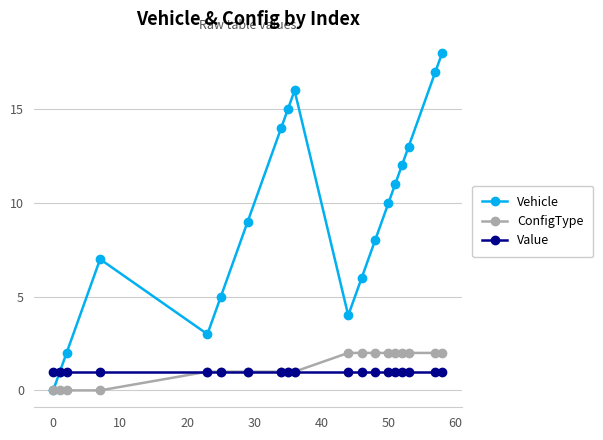

Which series has the largest total across all categories?

Vehicle